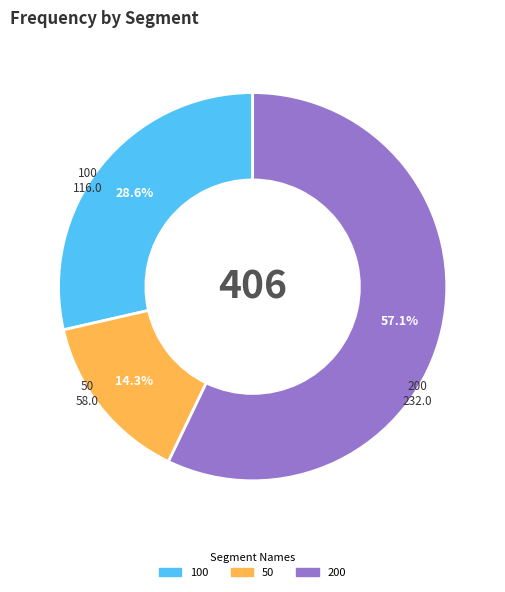

Which has a higher value, 50 or 100?

100